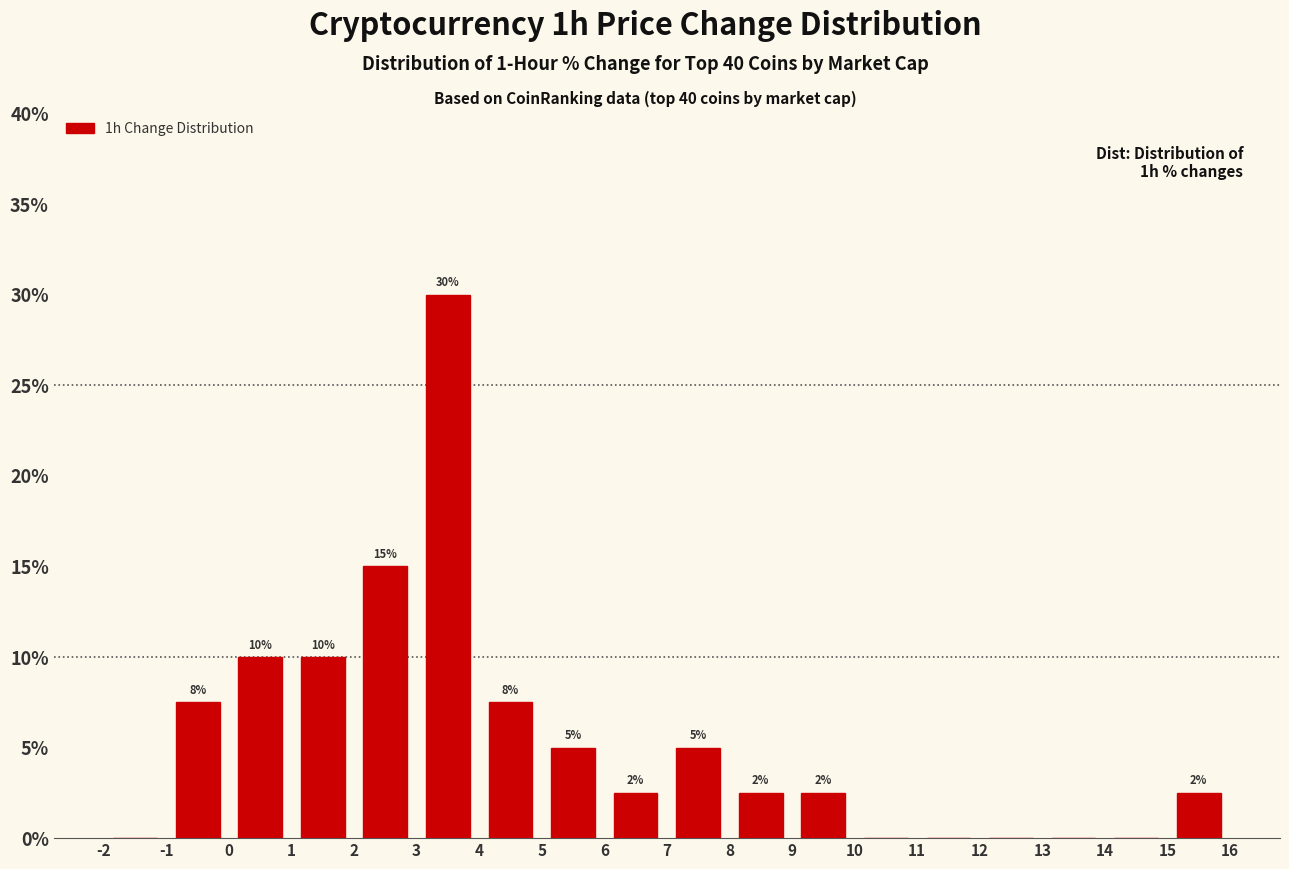

Over which range of the x-axis is the bar tallest?

3 to 4